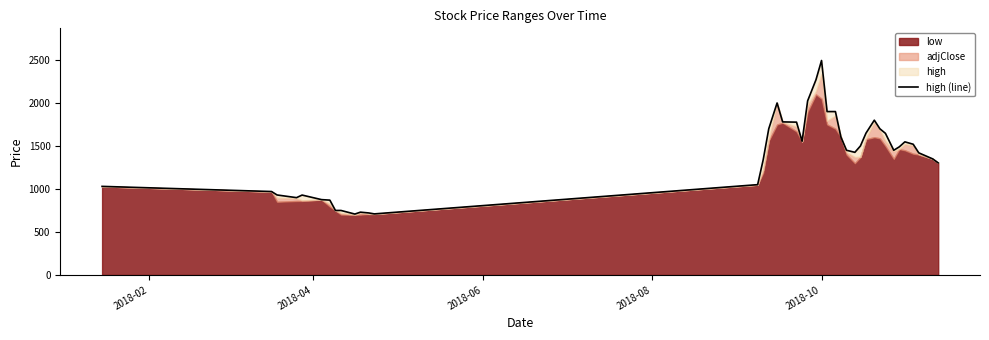

Reading left to right, transcribe all the data shown in this chart.

1030	970	930	899	929	876	870	750	750	708	730	721	710	1050	1340	1700	2000	1780	1777	1555	2025	2270	2494	1900	1900	1601	1450	1426	1500	1649	1800	1700	1647	1450	1490	1548	1520	1420	1350	1303